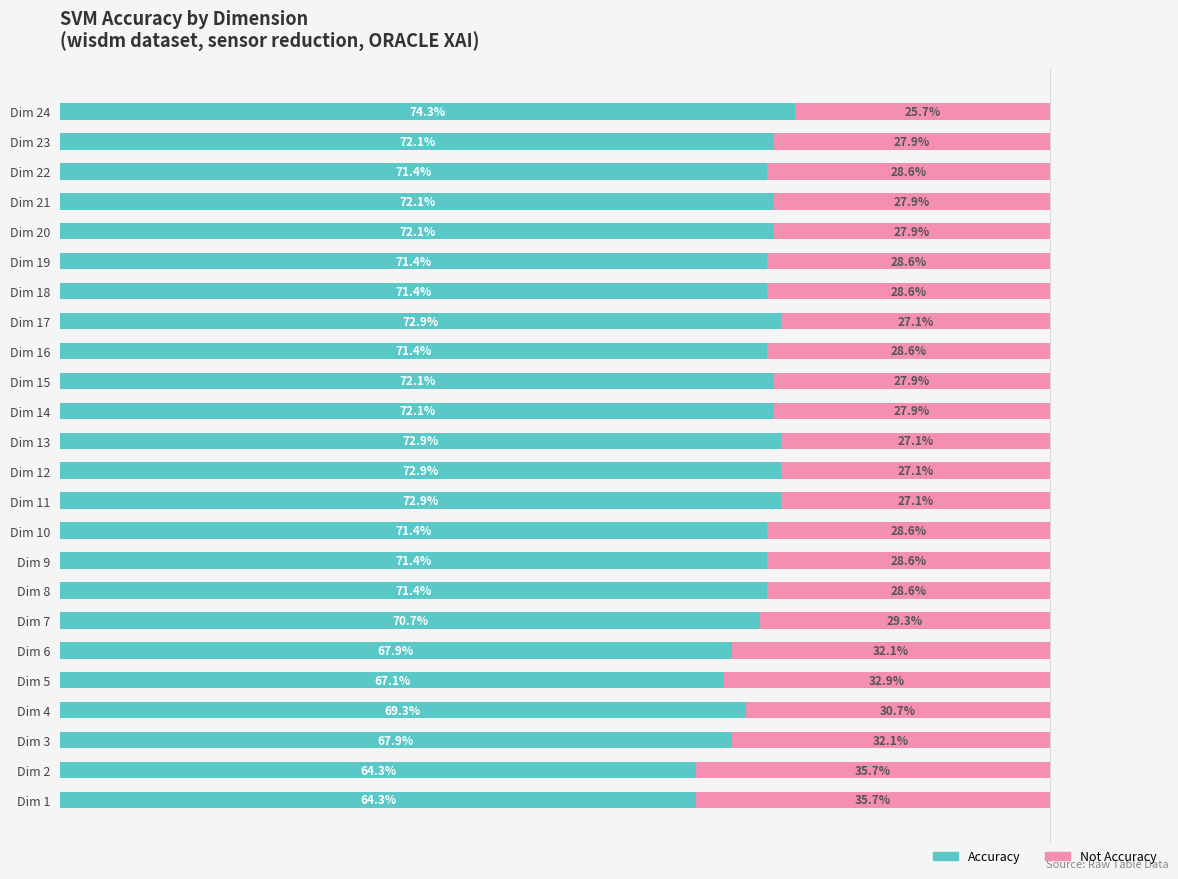

How many Not Accuracy values are between 0 and 1?

24